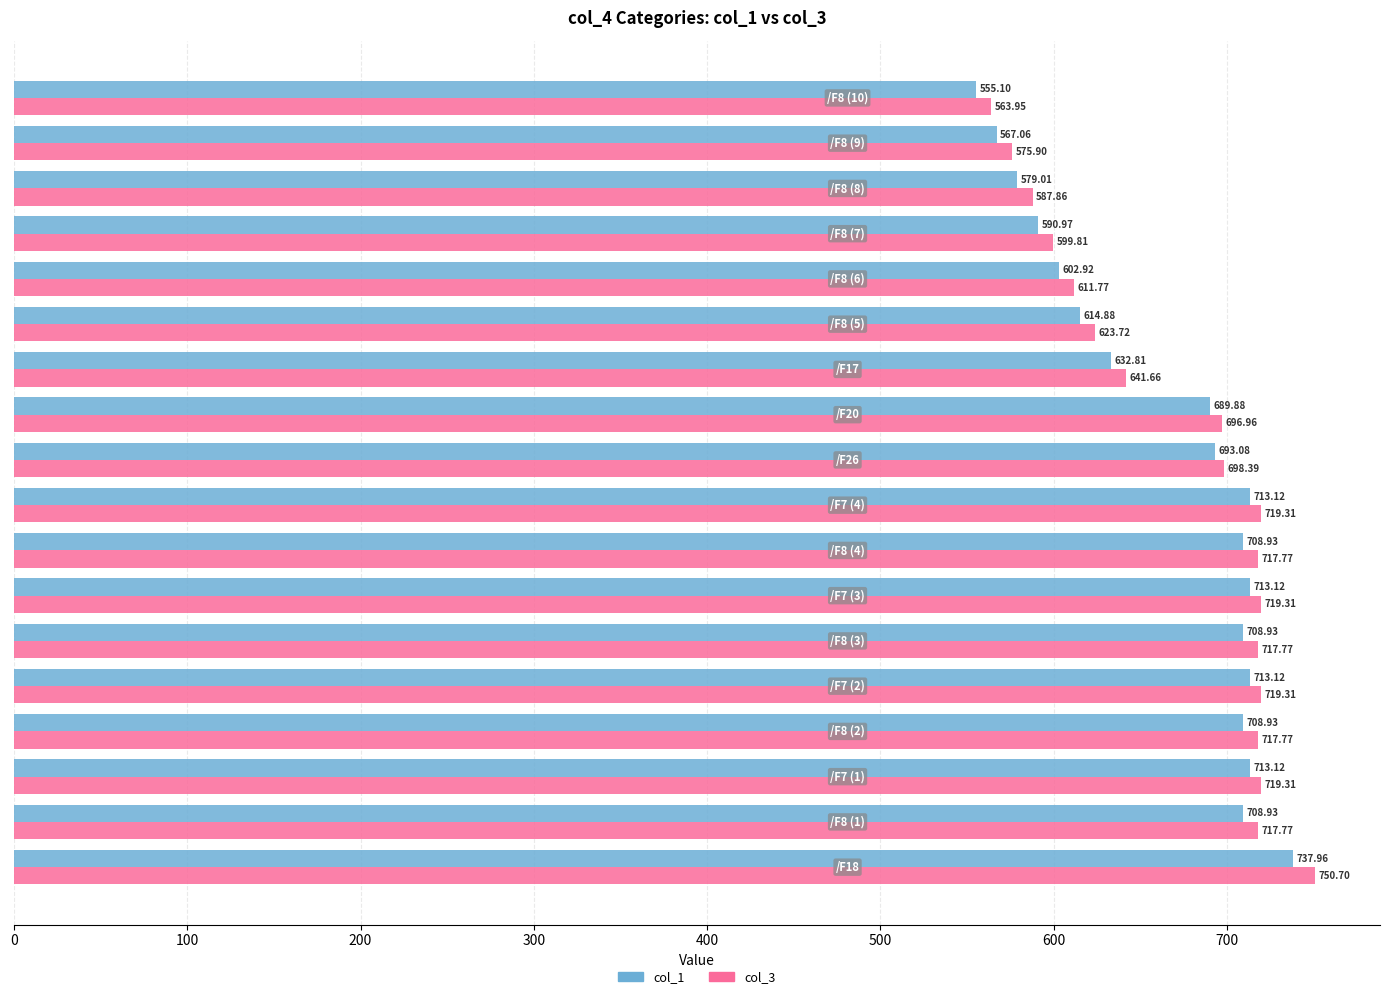

What is the difference between the maximum and minimum values in the col_1 series?

182.9